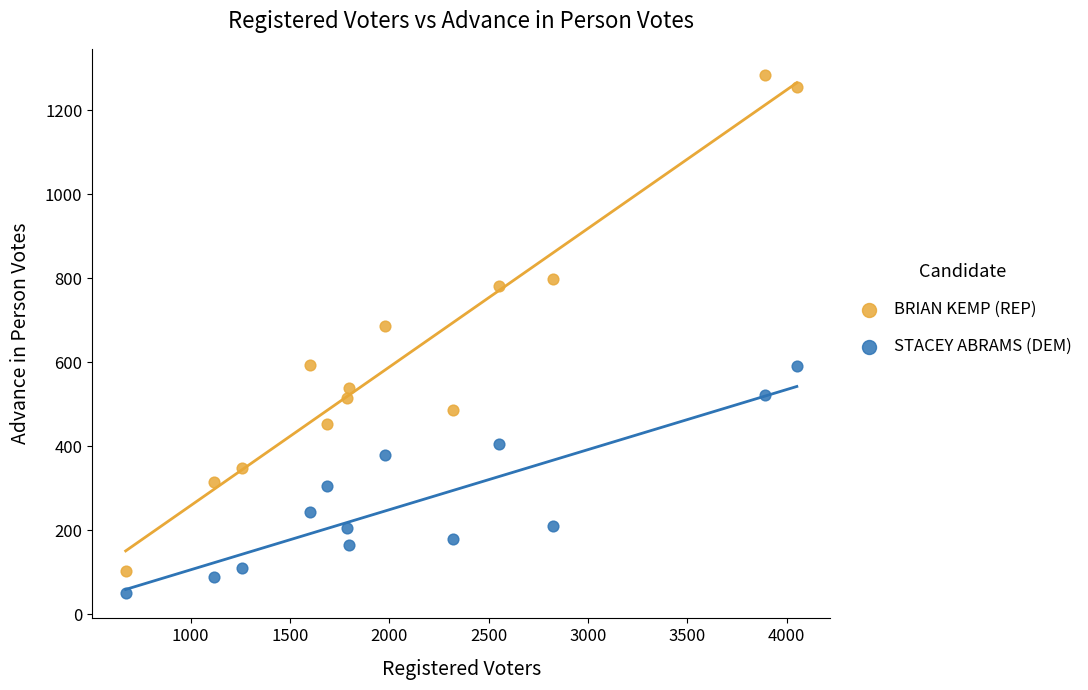

Which series reaches the minimum Y coordinate?

STACEY ABRAMS (DEM)